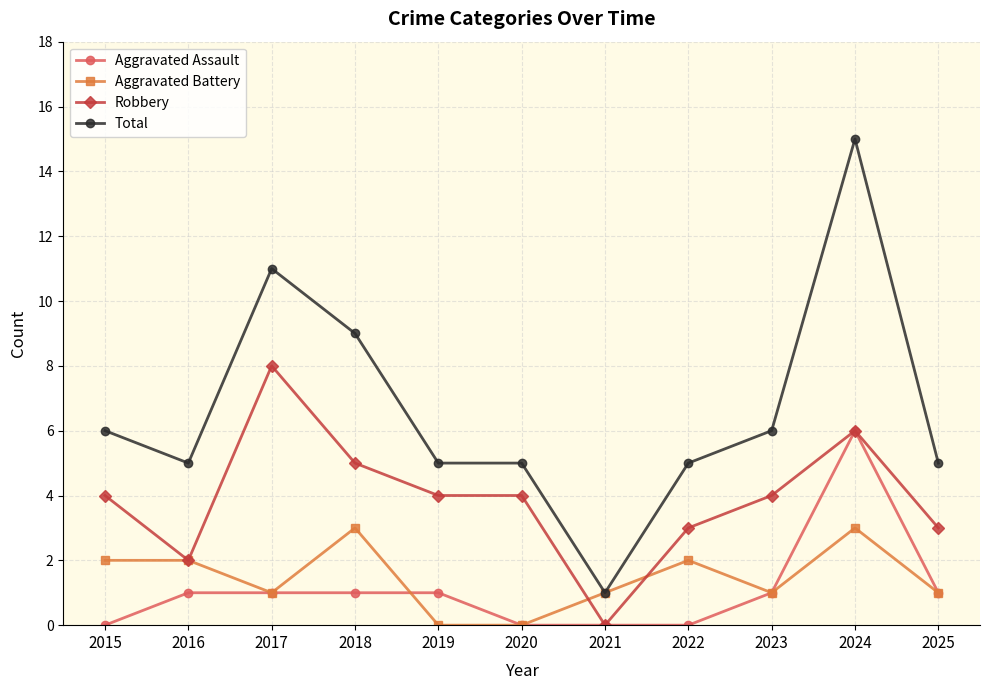

How many values in Robbery are above zero?

10